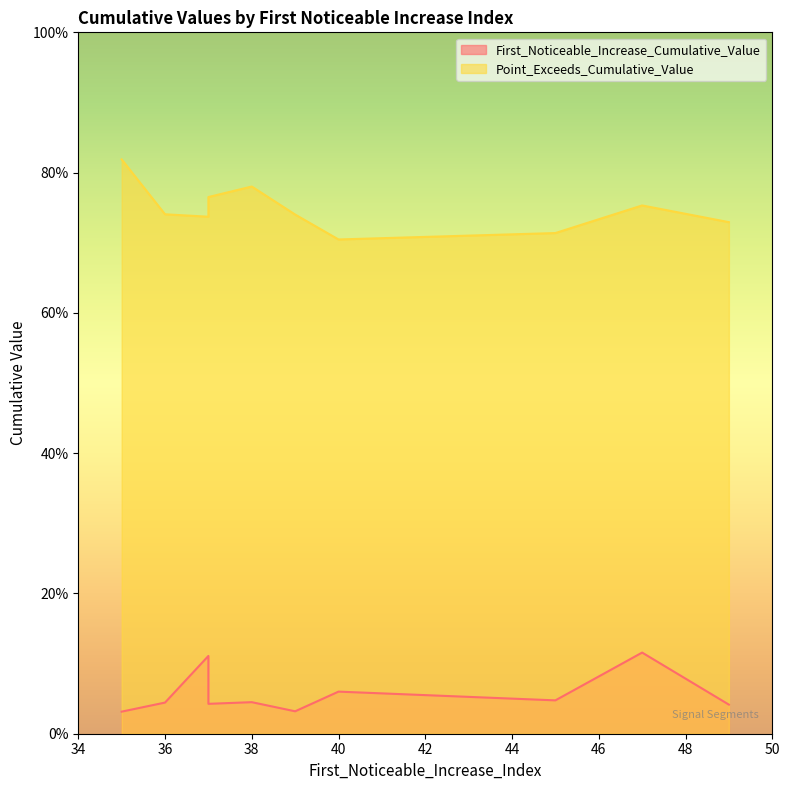

What is the sum of all Point_Exceeds_Cumulative_Value values?

7.5